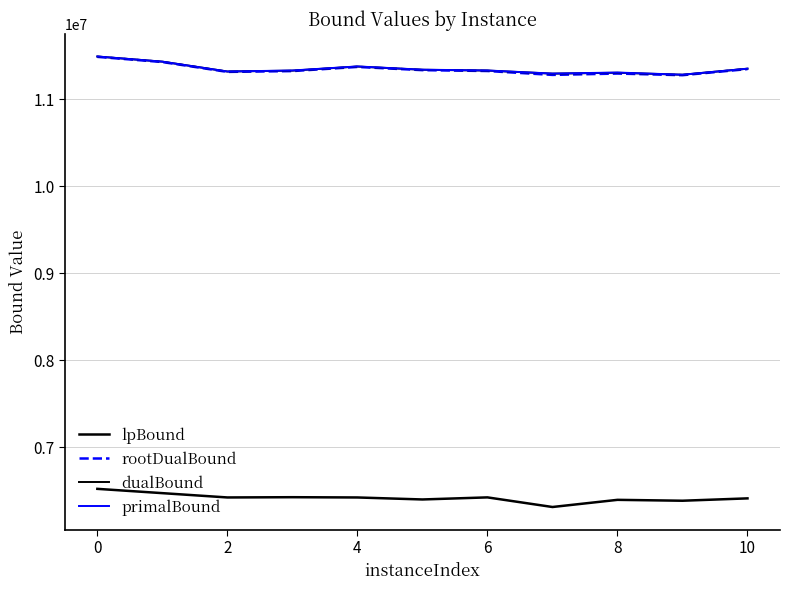

In dualBound, how many points are higher than both neighbors (excluding endpoints)?

2